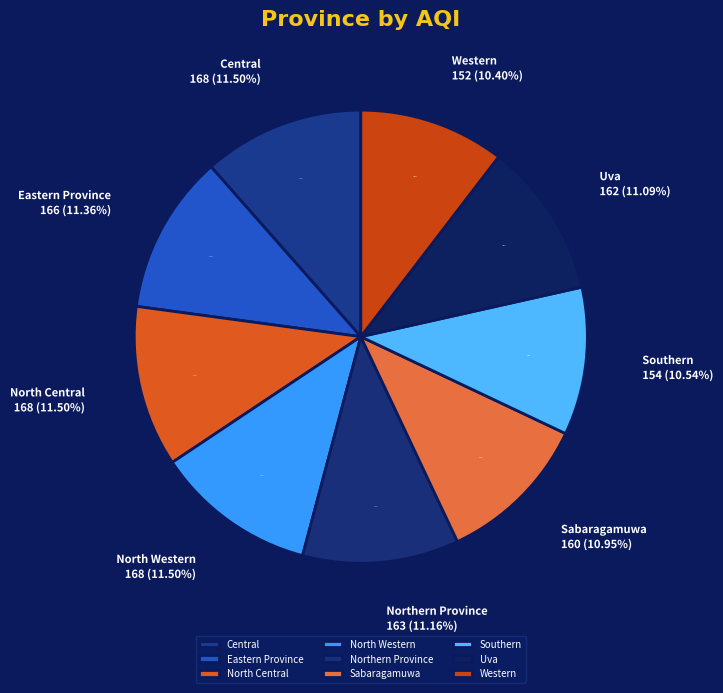

Which category has the smallest portion of the pie?

Western